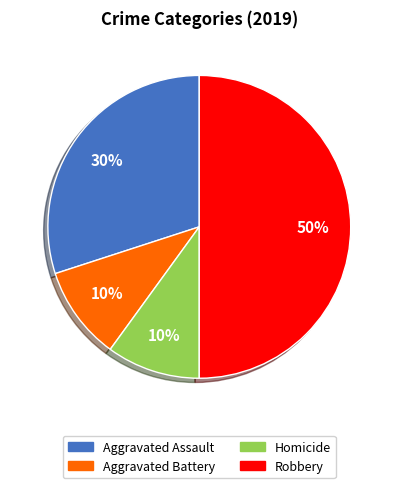

Is the sum of Aggravated Assault and Aggravated Battery greater than half?

No